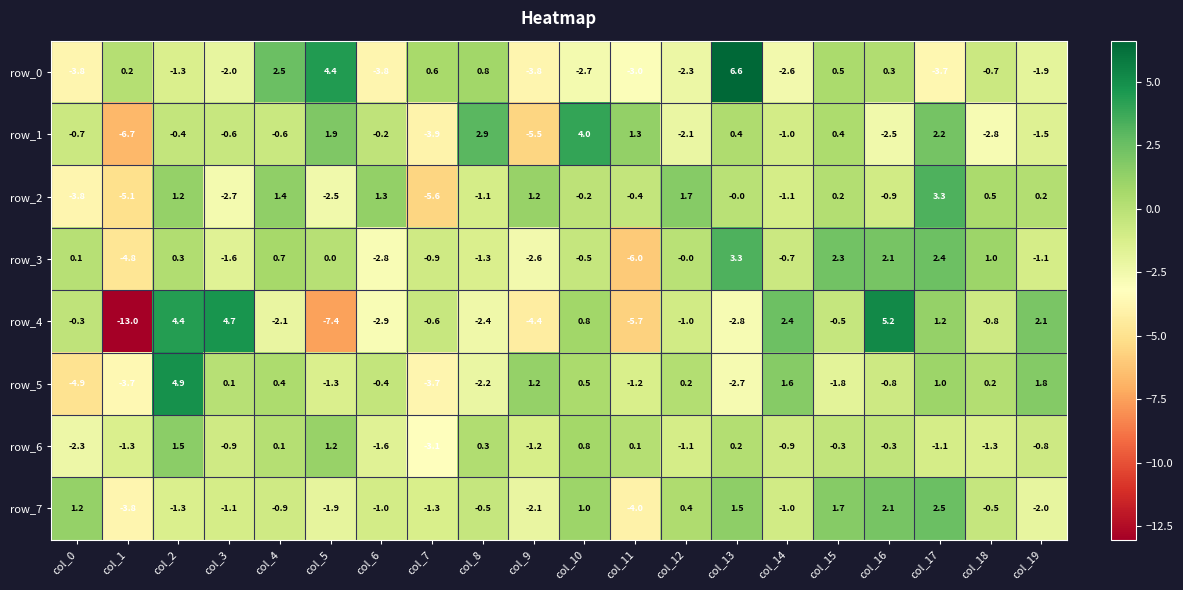

Is it true that row_1 equals 1.3 at col_11?

True